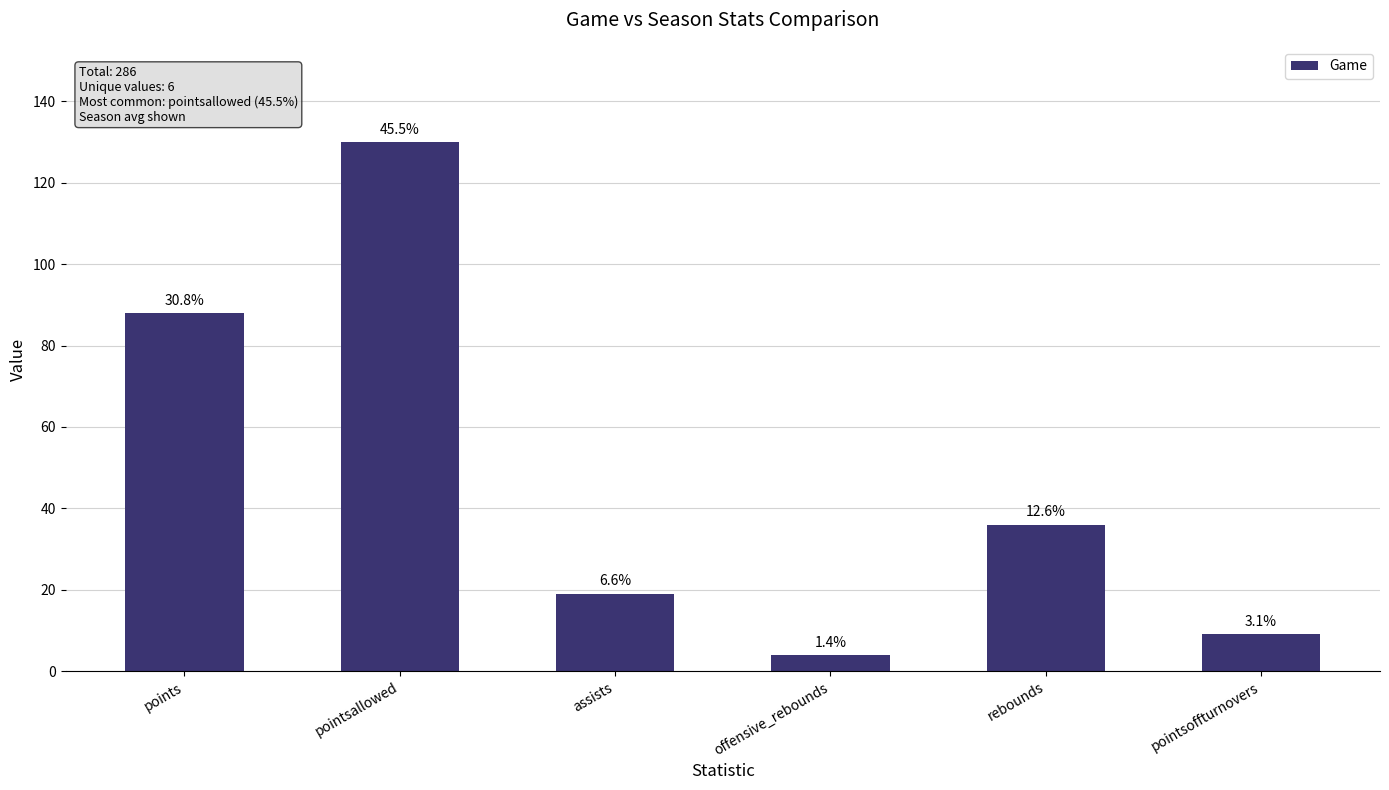

The value at assists is 19. True or false?

True